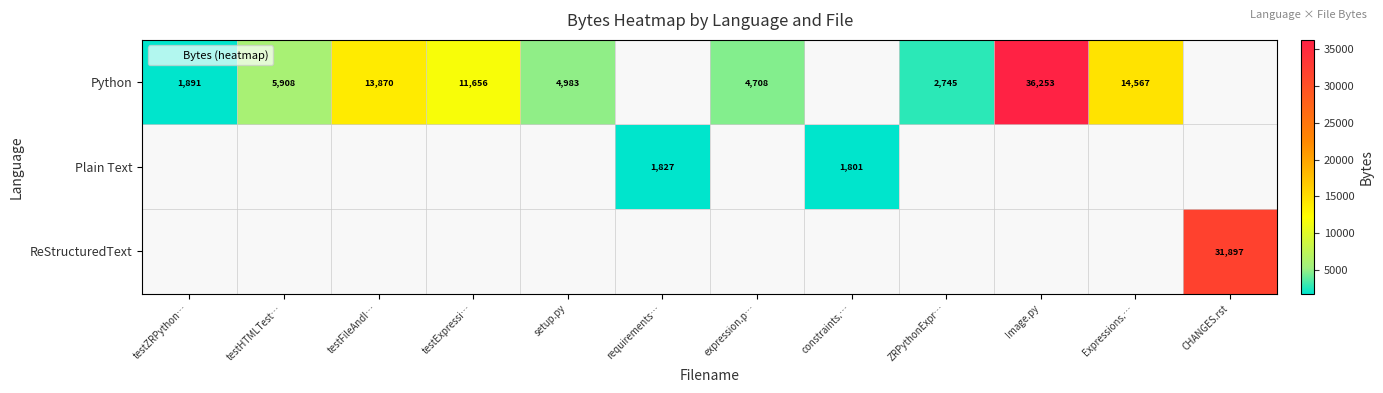

The ReStructuredText series shows 0 at setup.py. True or false?

True